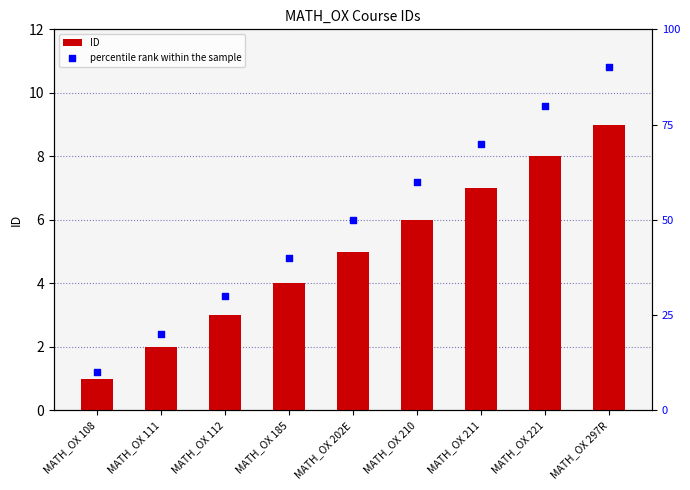

Which series reaches the maximum Y coordinate?

percentile rank within the sample